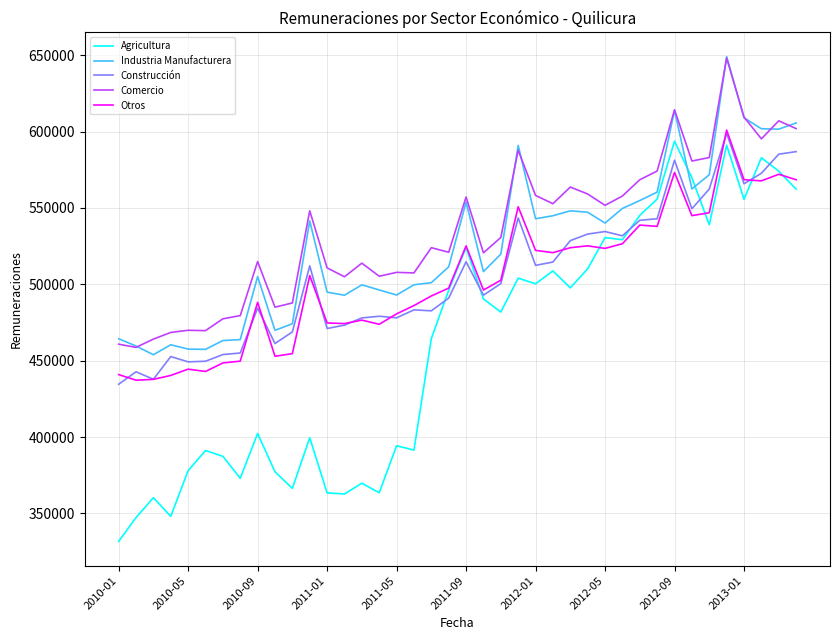

What is the highest value of the Industria Manufacturera series?

649049